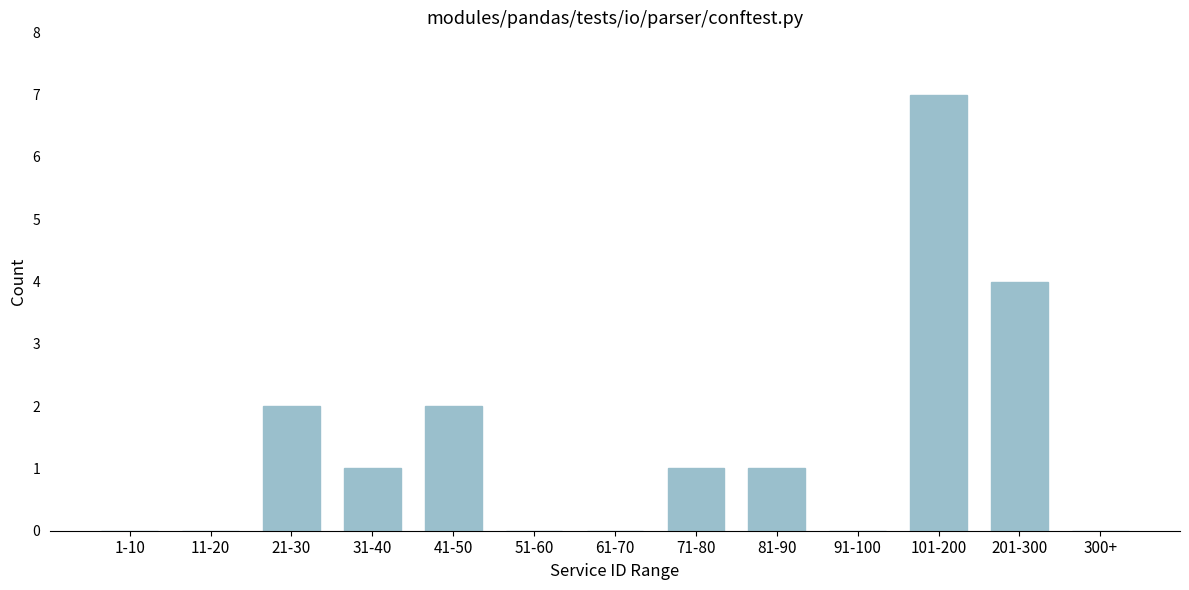

Reading left to right, what are all the values shown in this chart?

1-10=0	11-20=0	21-30=2	31-40=1	41-50=2	51-60=0	61-70=0	71-80=1	81-90=1	91-100=0	101-200=7	201-300=4	300+=0